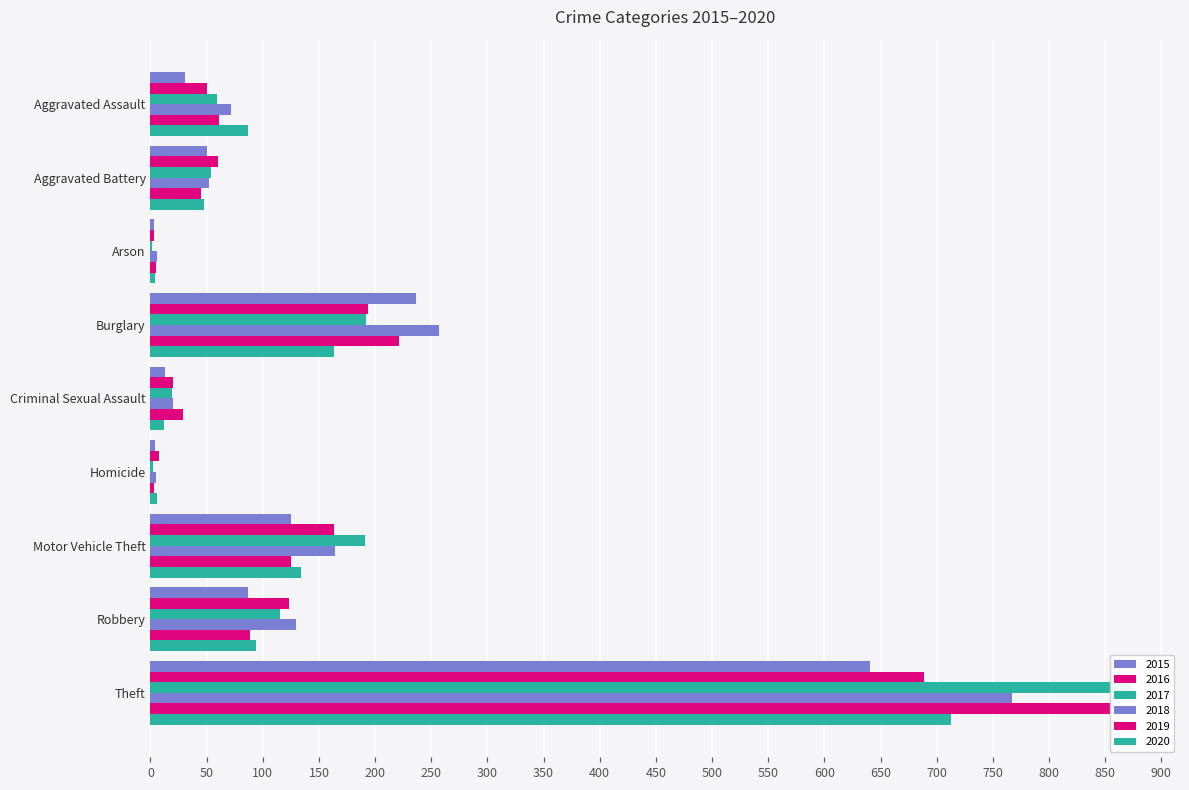

True or false: 2019 has a value of 135 at Robbery.

False